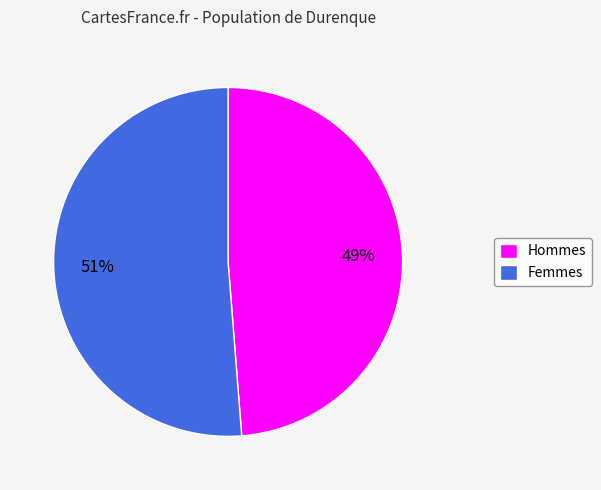

Combined, do Hommes and Femmes account for over 50%?

Yes